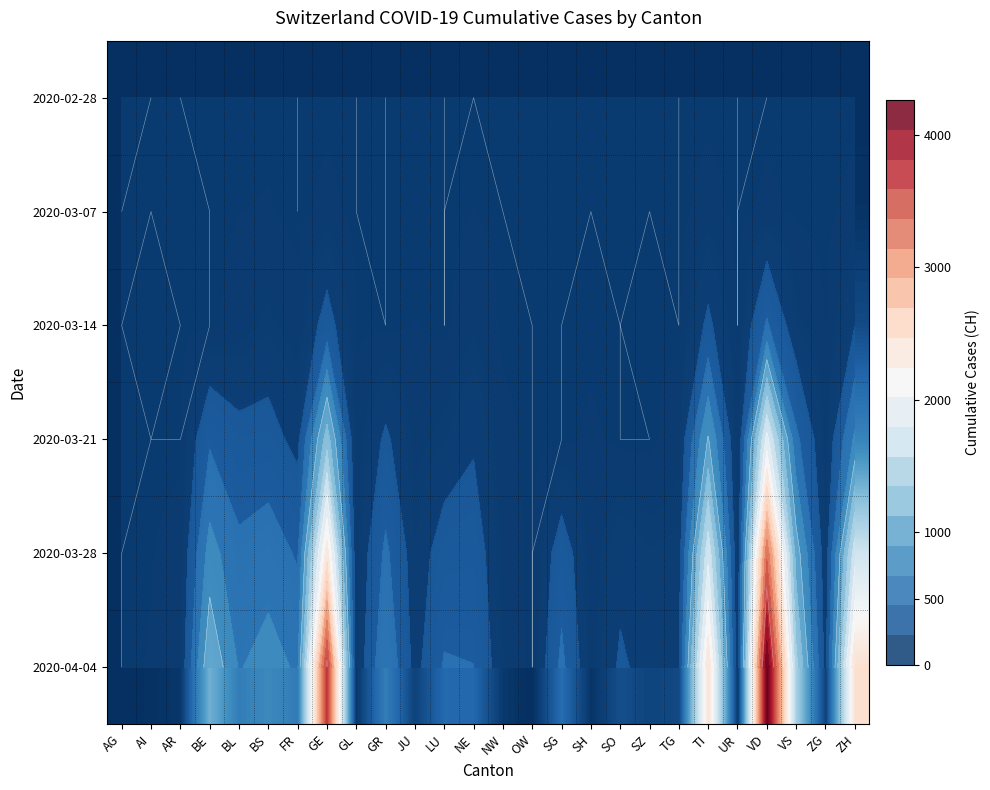

What is the greatest value displayed?

4261